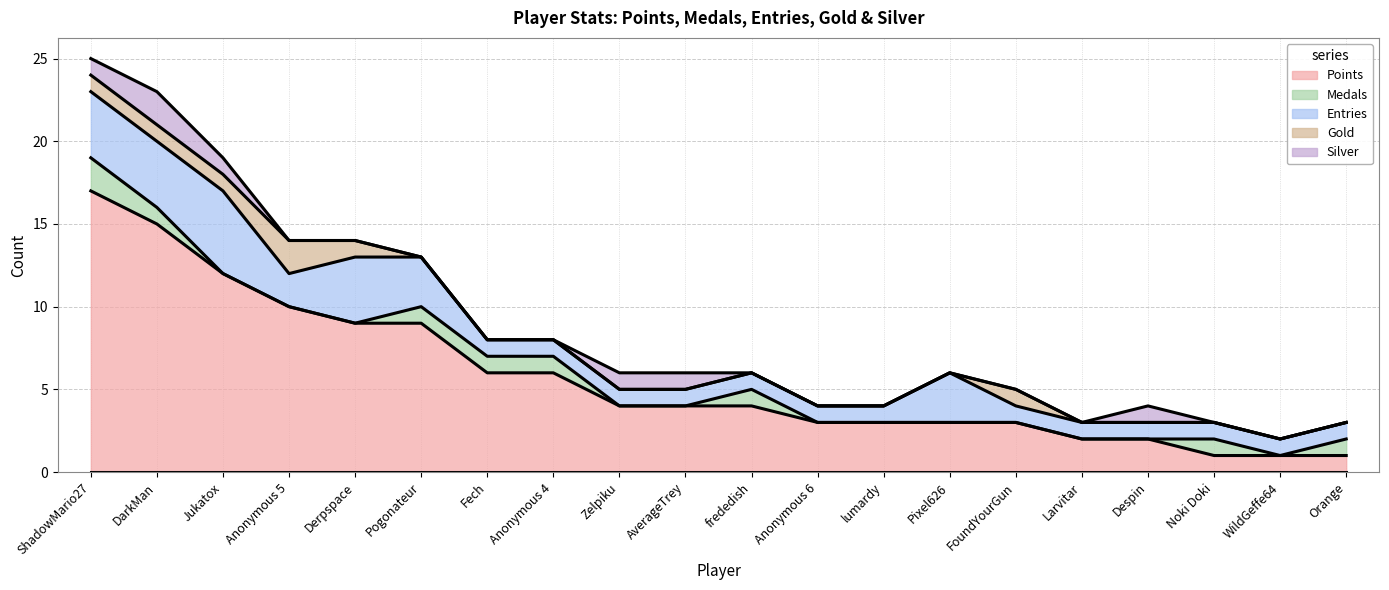

Is the value of Gold at Anonymous 6 greater than the value of Entries at ShadowMario27?

No